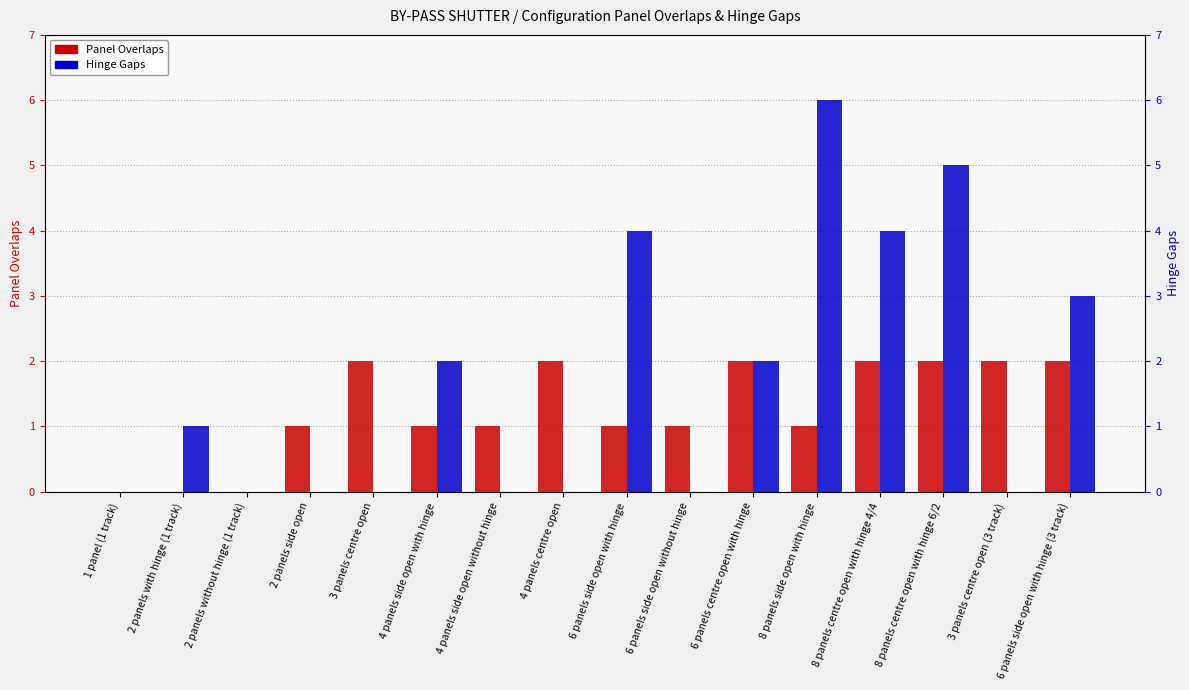

What is the label of the 10th bar from the left?

6 panels side open without hinge